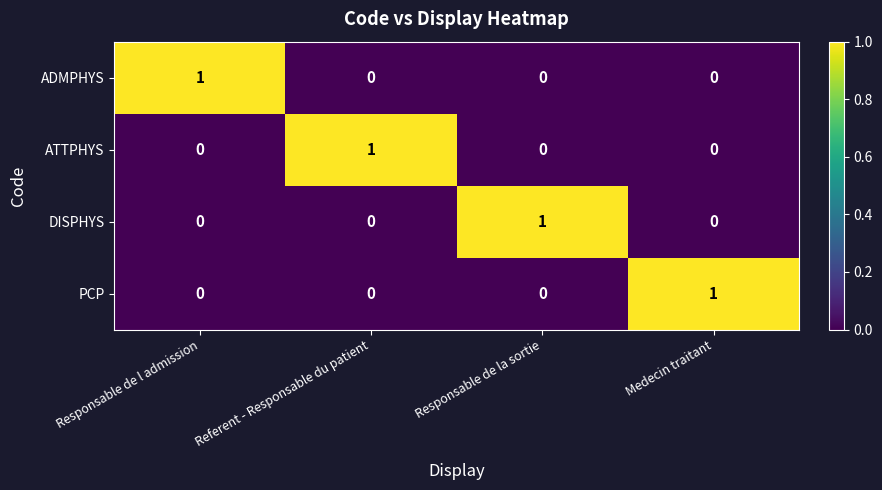

The PCP series shows 0 at Responsable de l admission. True or false?

True